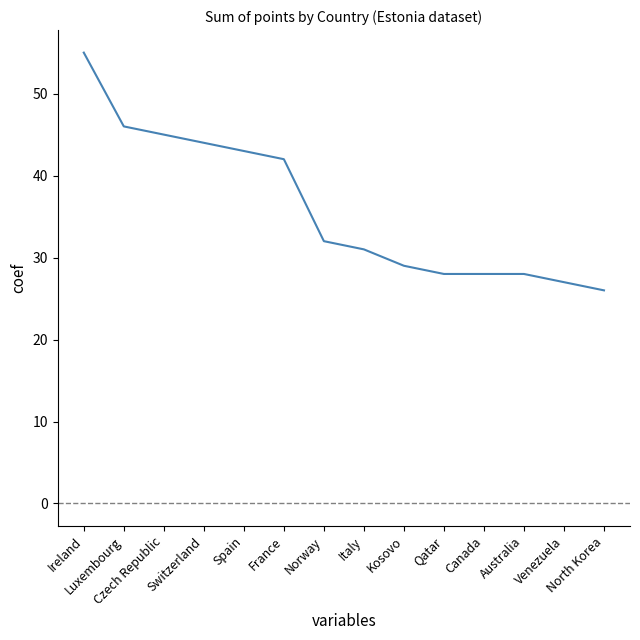

Which label corresponds to the smallest value in the chart?

North Korea